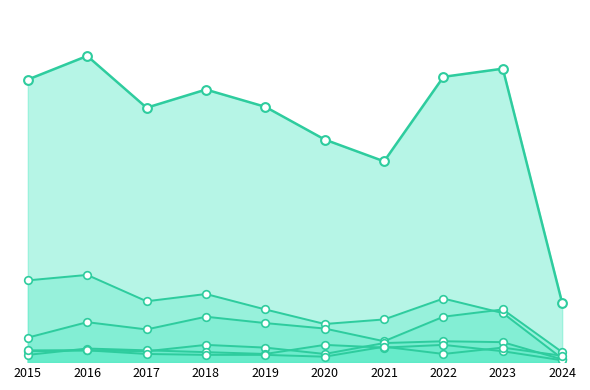

What is the total value across all series at 2020?

358